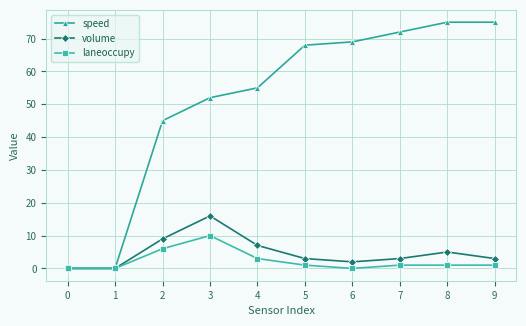

Which series has the largest total across all categories?

speed